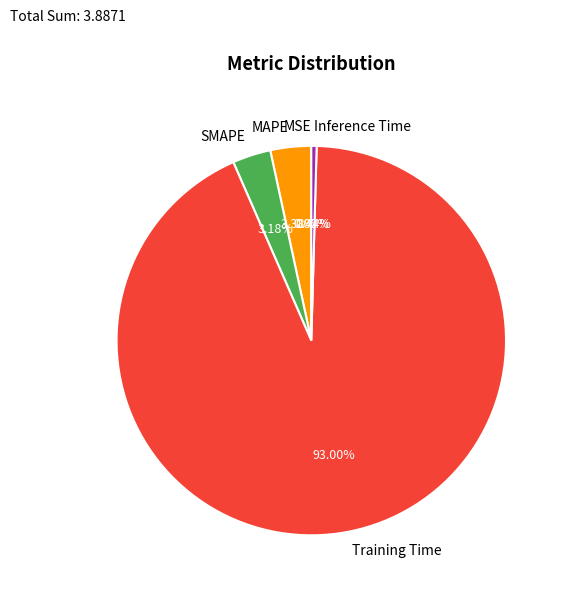

Between Inference Time and Training Time, which is larger?

Training Time